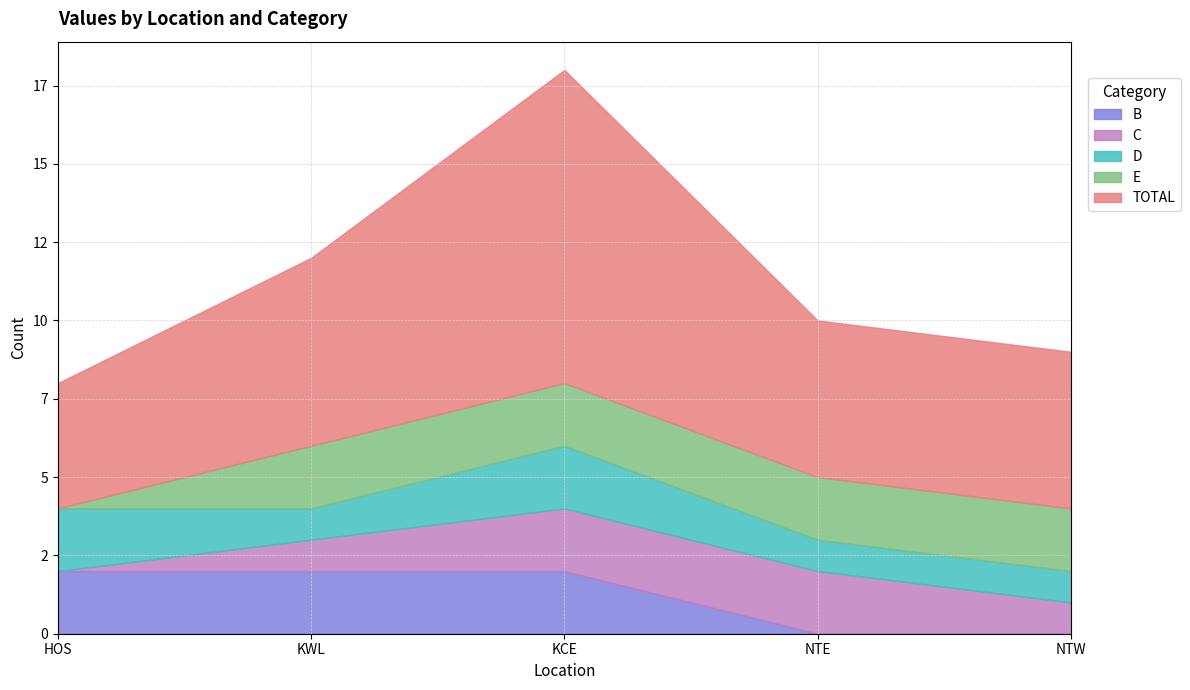

What is the difference between the second highest and second lowest values in the C series?

1